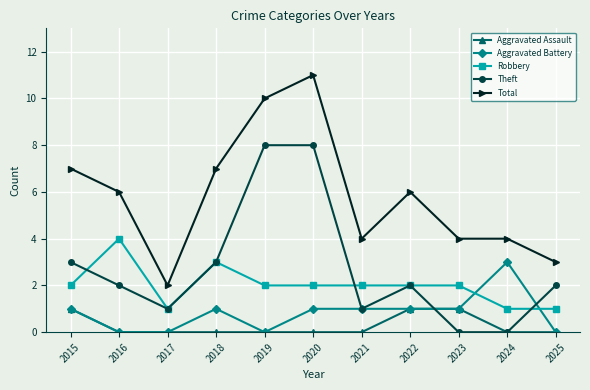

What is the greatest value displayed?

11